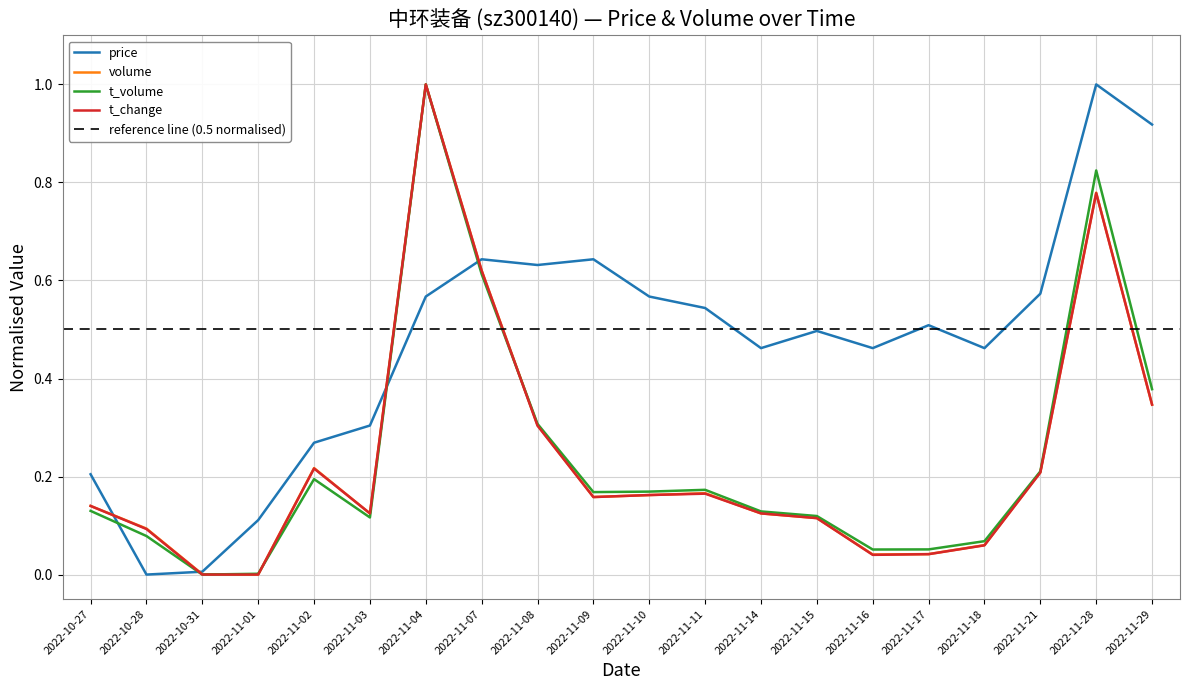

How many values in volume are above zero?

19